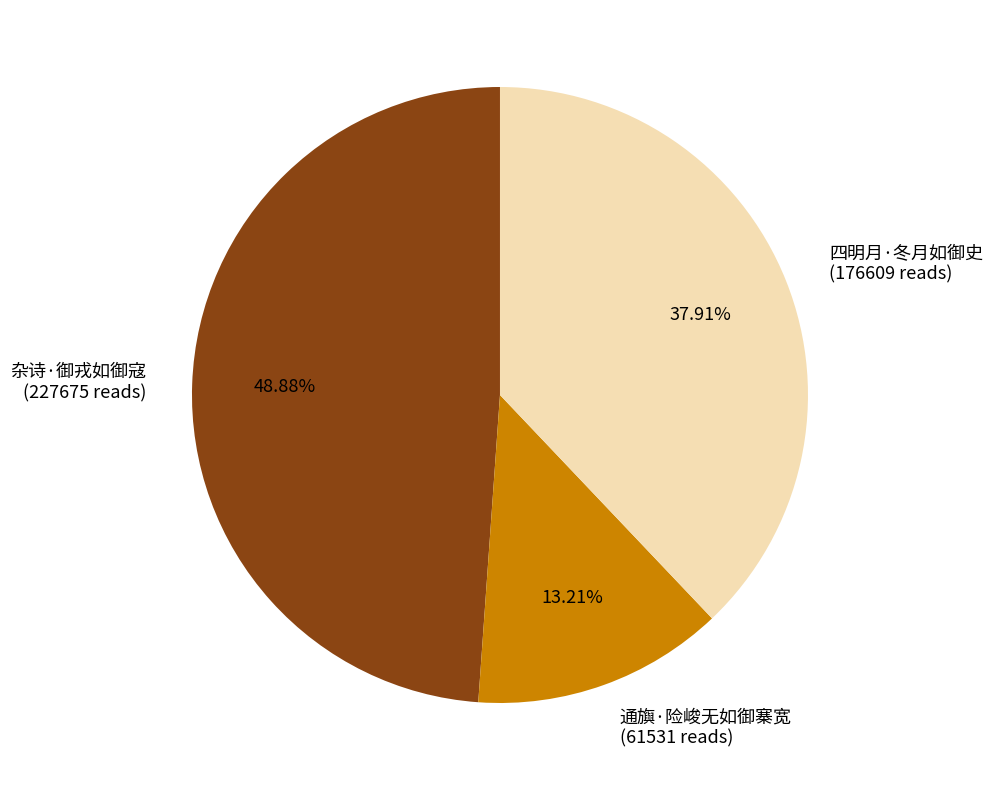

Does any single category account for the majority?

No